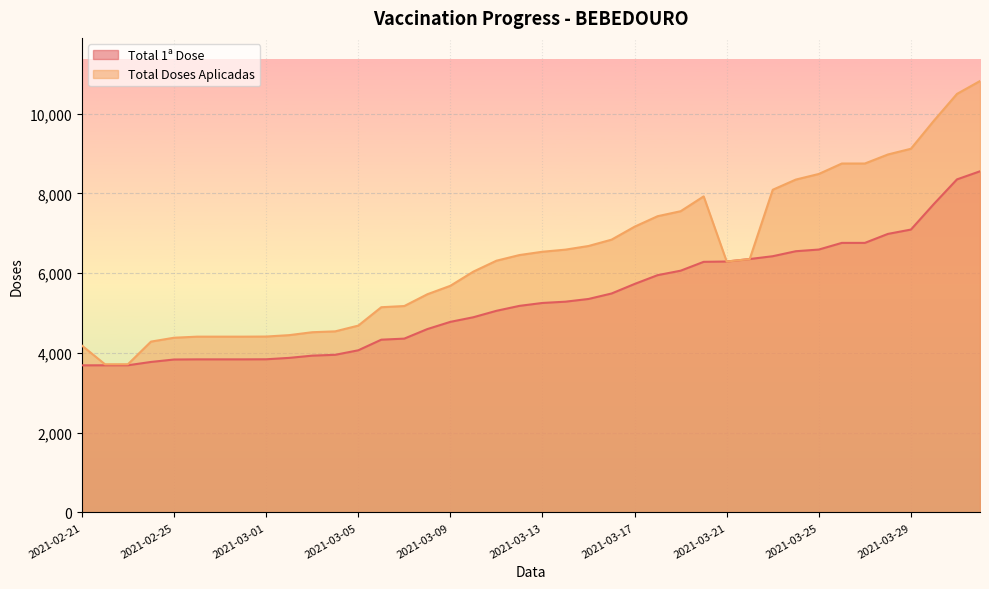

What is the difference between the maximum and minimum values in the Total Doses Aplicadas series?

7101